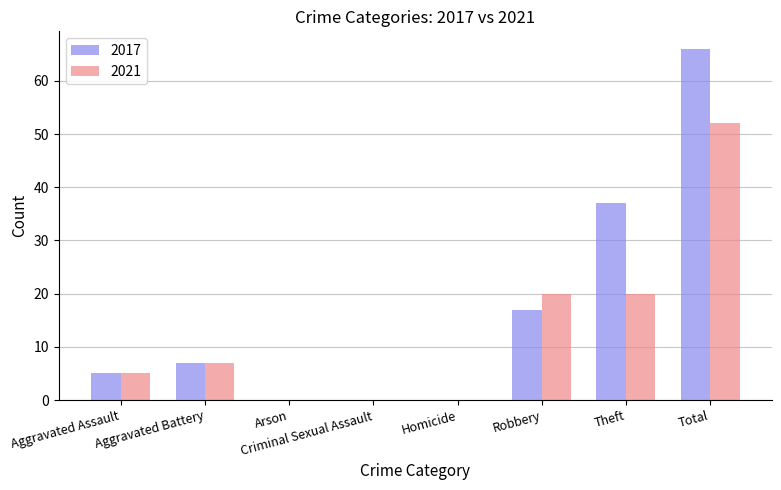

What is the approximate value of 2017 at Total, to the nearest 10?

70